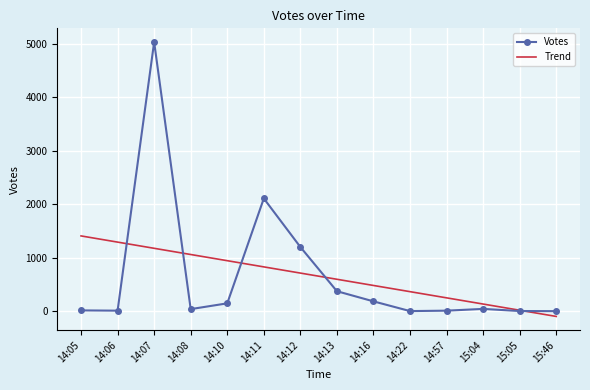

What is the difference between the maximum and minimum values in the Votes series?

5034.0